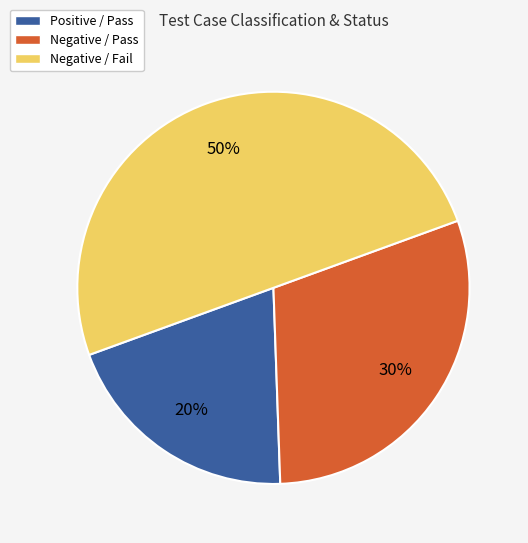

To the nearest percent, what percentage of the pie is Negative / Pass?

30%